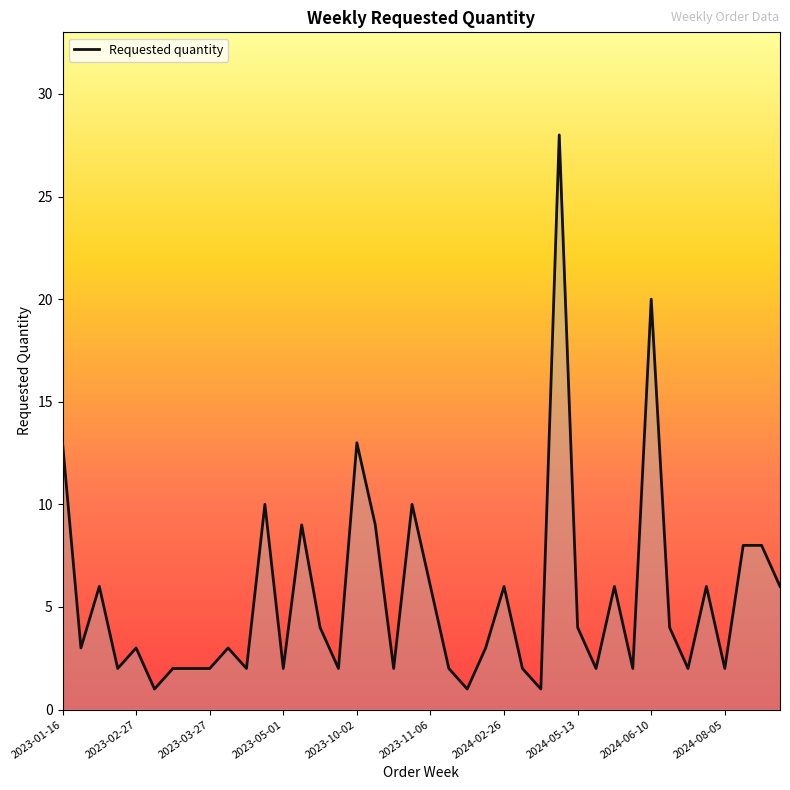

What is the average value?

5